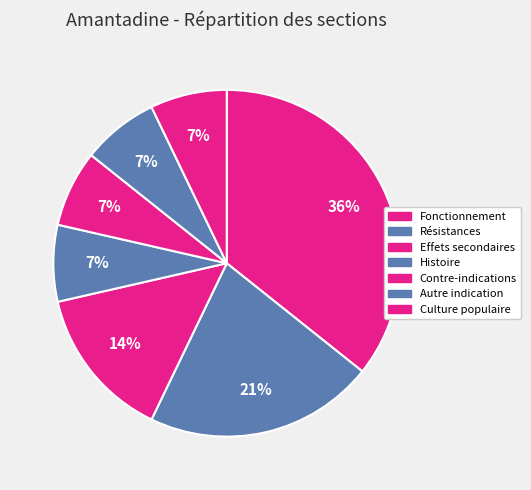

Count the number of slices in the pie.

7